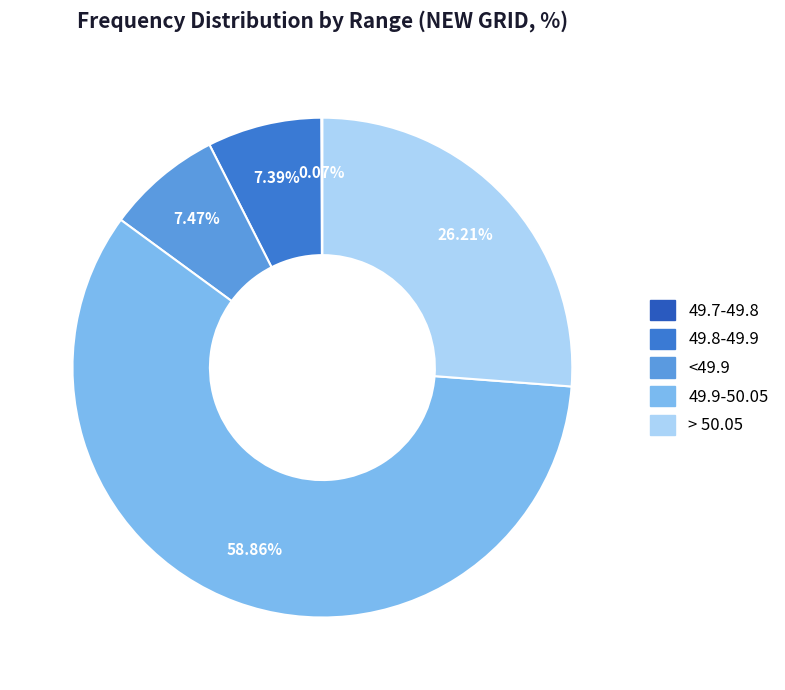

Is there a majority slice in this chart?

Yes